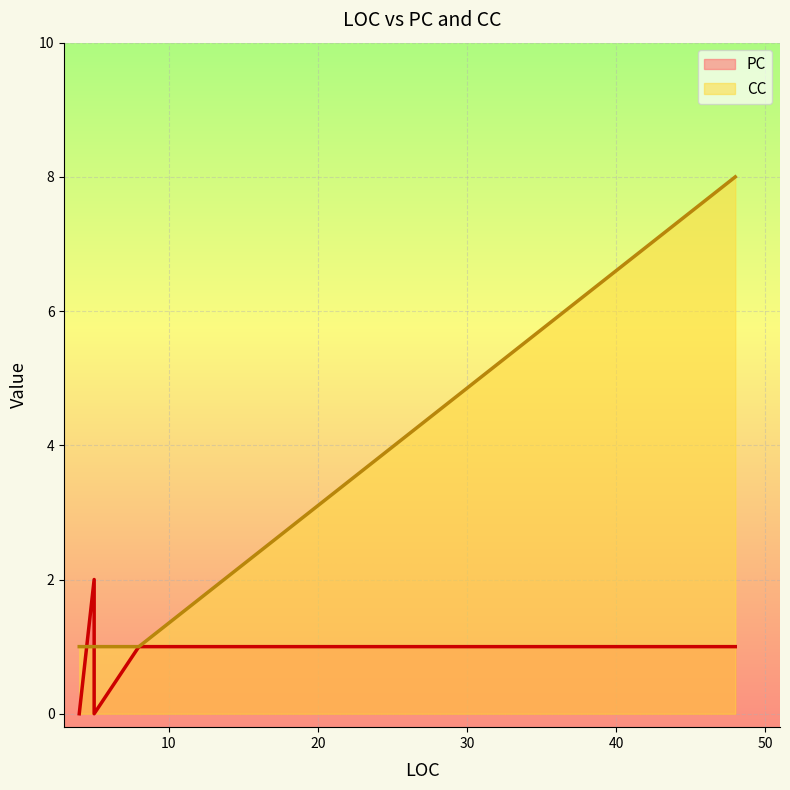

Count the CC values in the range 1 to 2.

5